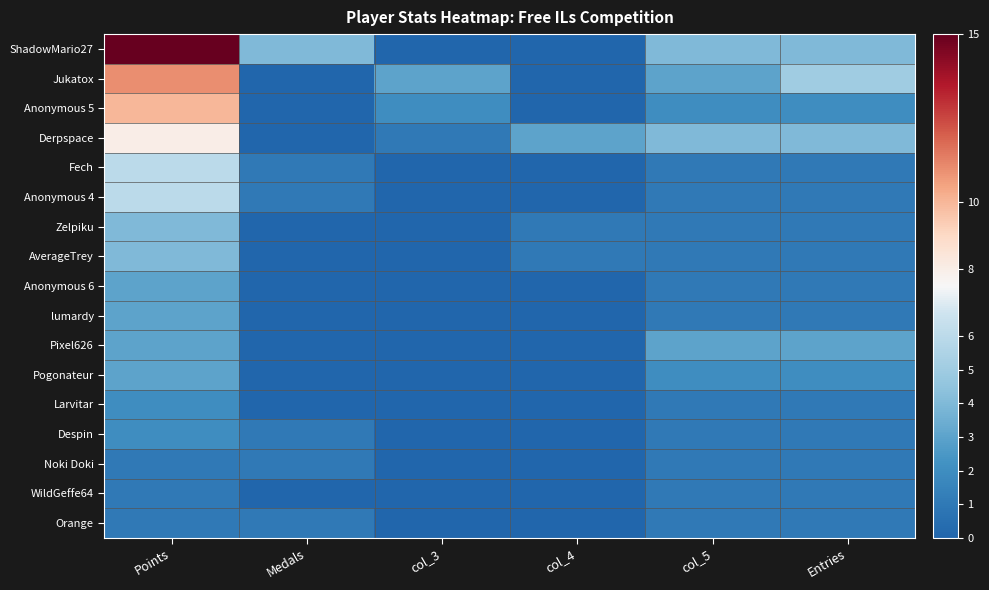

What is the difference between the highest and lowest values at col_3?

3